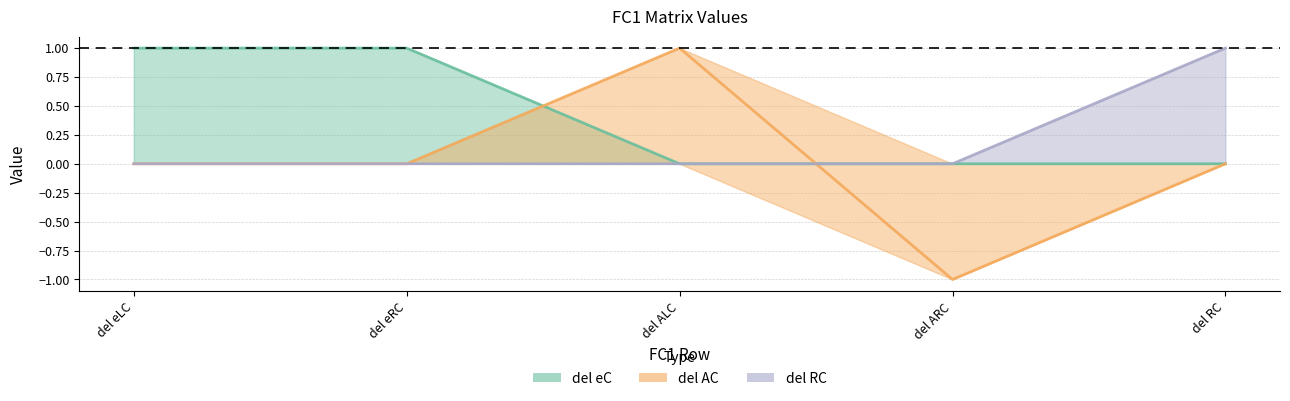

Does the chart display data point markers on the line(s)?

No